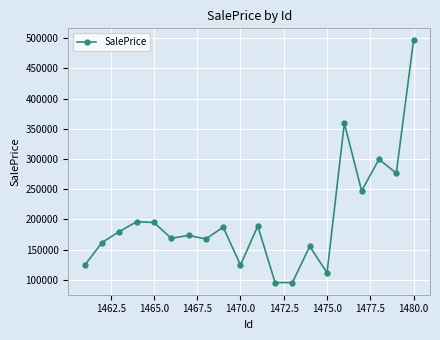

True or false: there are more than 0 points higher than both neighbors.

True